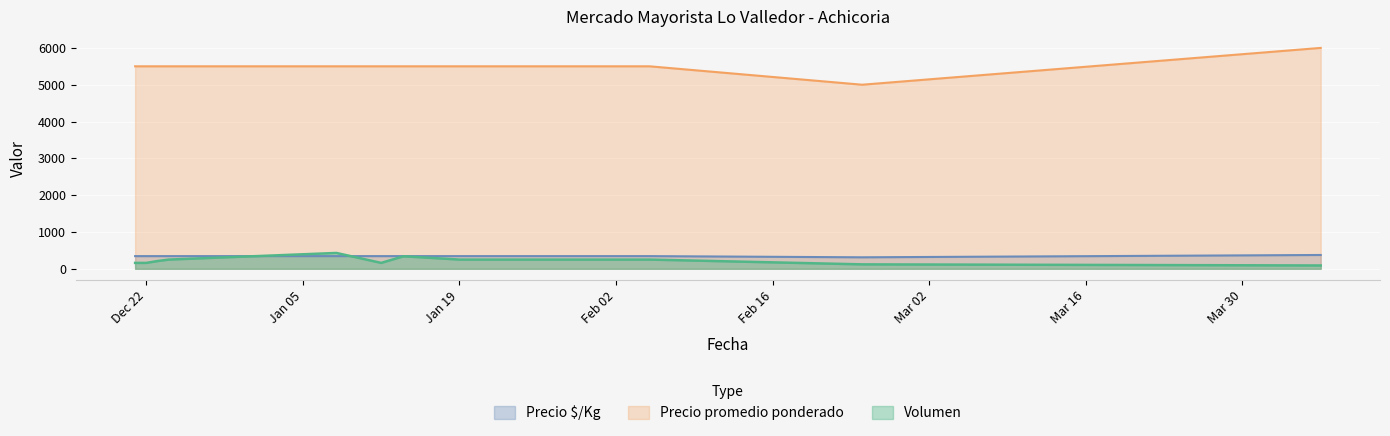

What is the average value of the Precio $/Kg series?

344